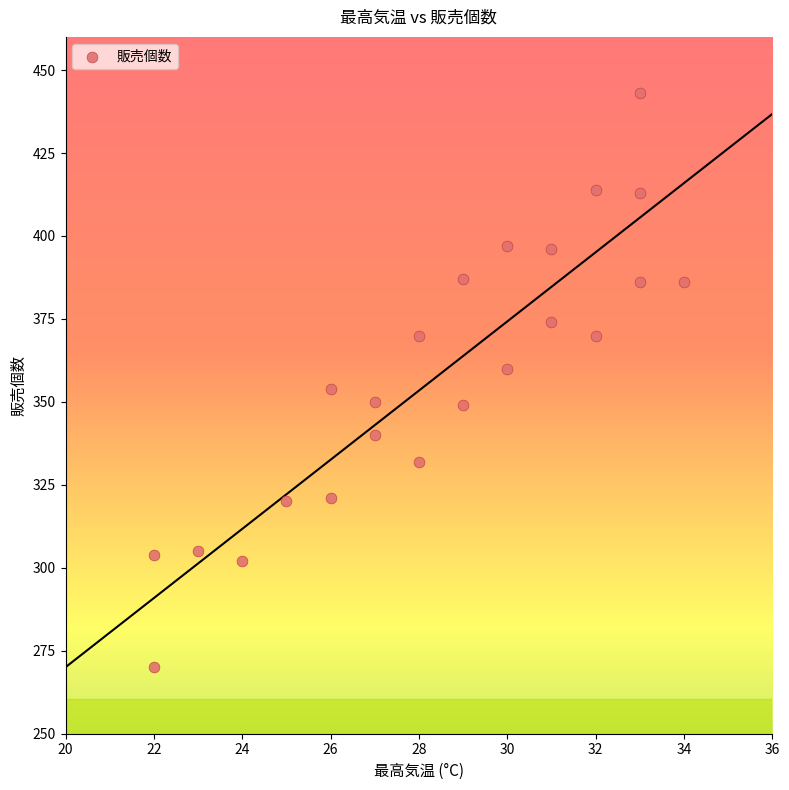

What is the range of Y values (max minus min)?

173